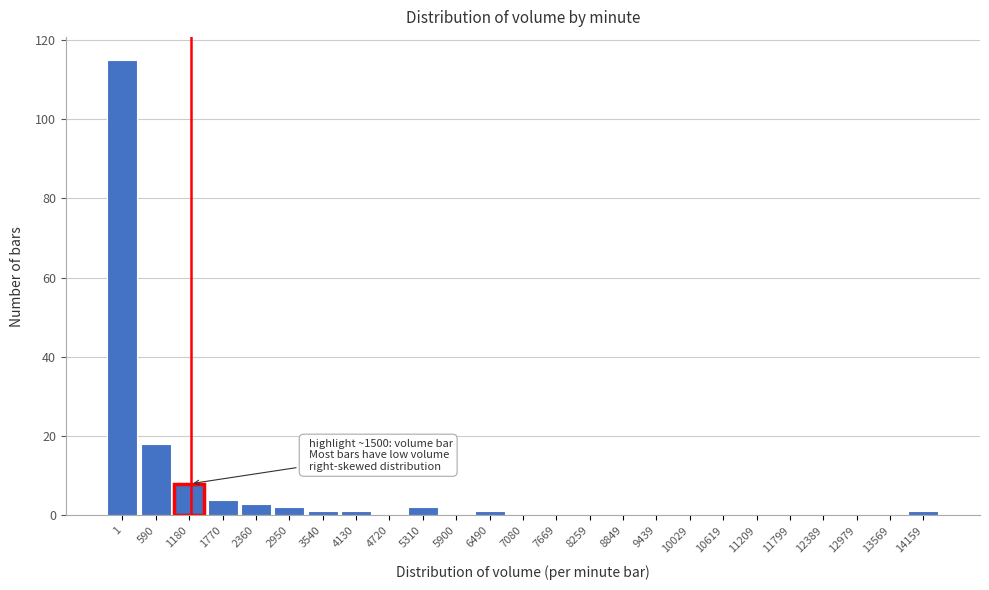

Reading left to right, transcribe all the data shown in this chart.

1=115	590=18	1180=8	1770=4	2360=3	2950=2	3540=1	4130=1	4720=0	5310=2	5900=0	6490=1	7080=0	7669=0	8259=0	8849=0	9439=0	10029=0	10619=0	11209=0	11799=0	12389=0	12979=0	13569=0	14159=1